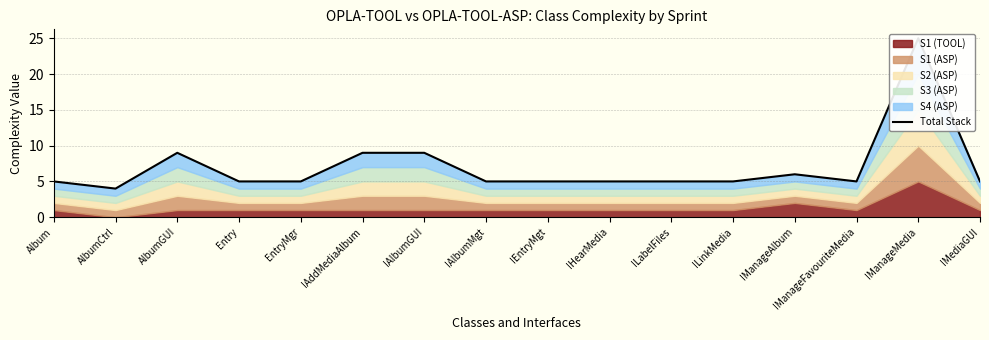

Reading right to left, transcribe all the data shown in this chart.

5	25	5	6	5	5	5	5	5	9	9	5	5	9	4	5